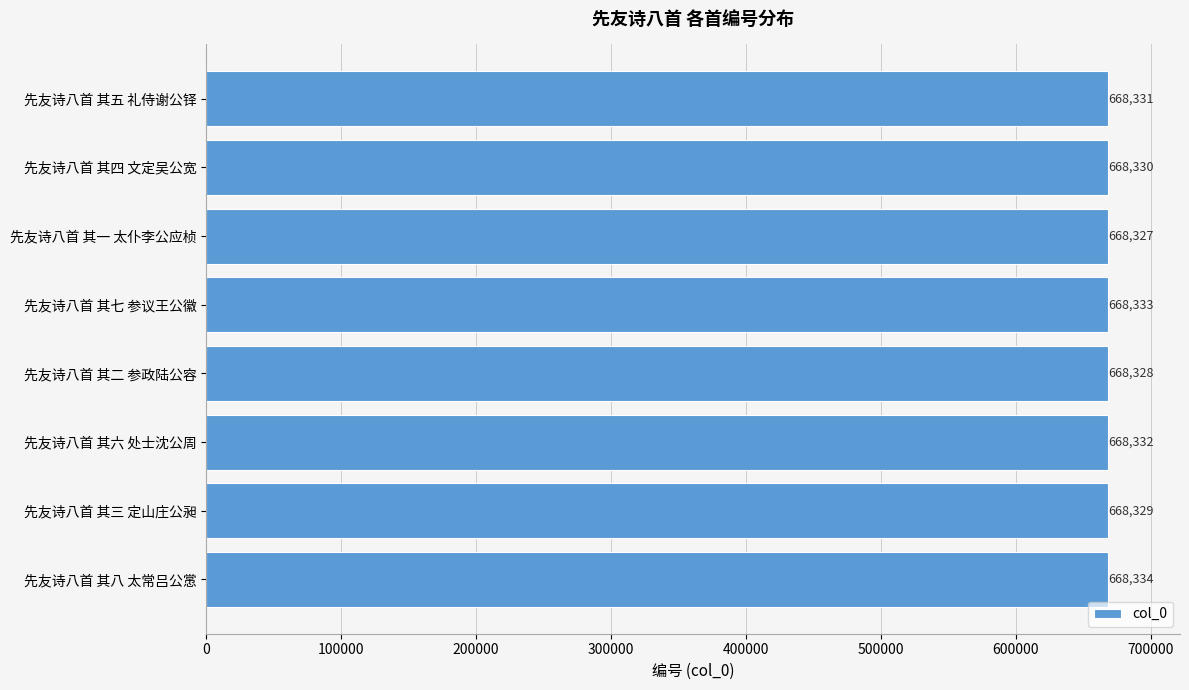

Does the chart contain any negative values?

No